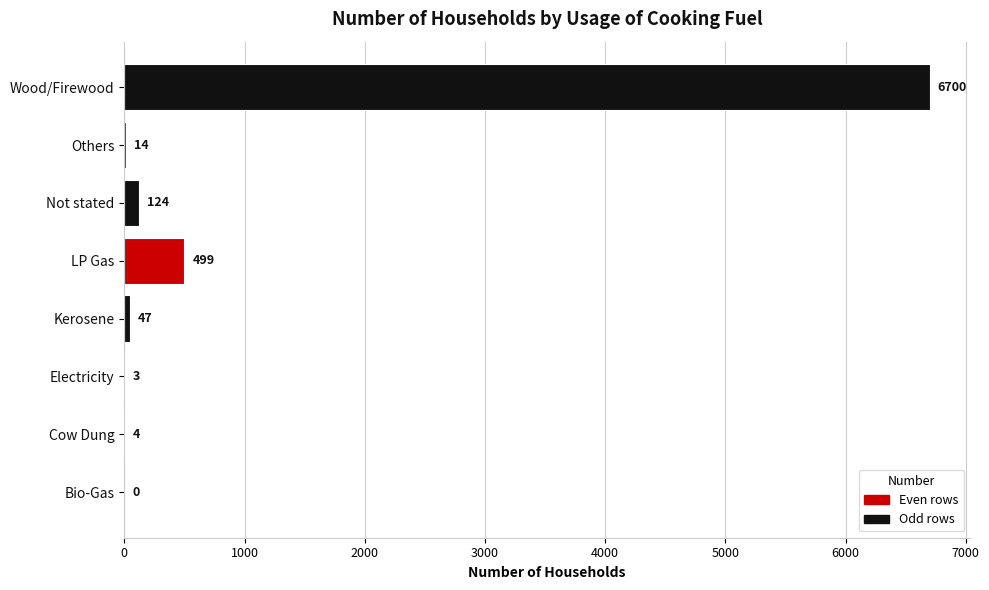

What is the sum of all values?

7391